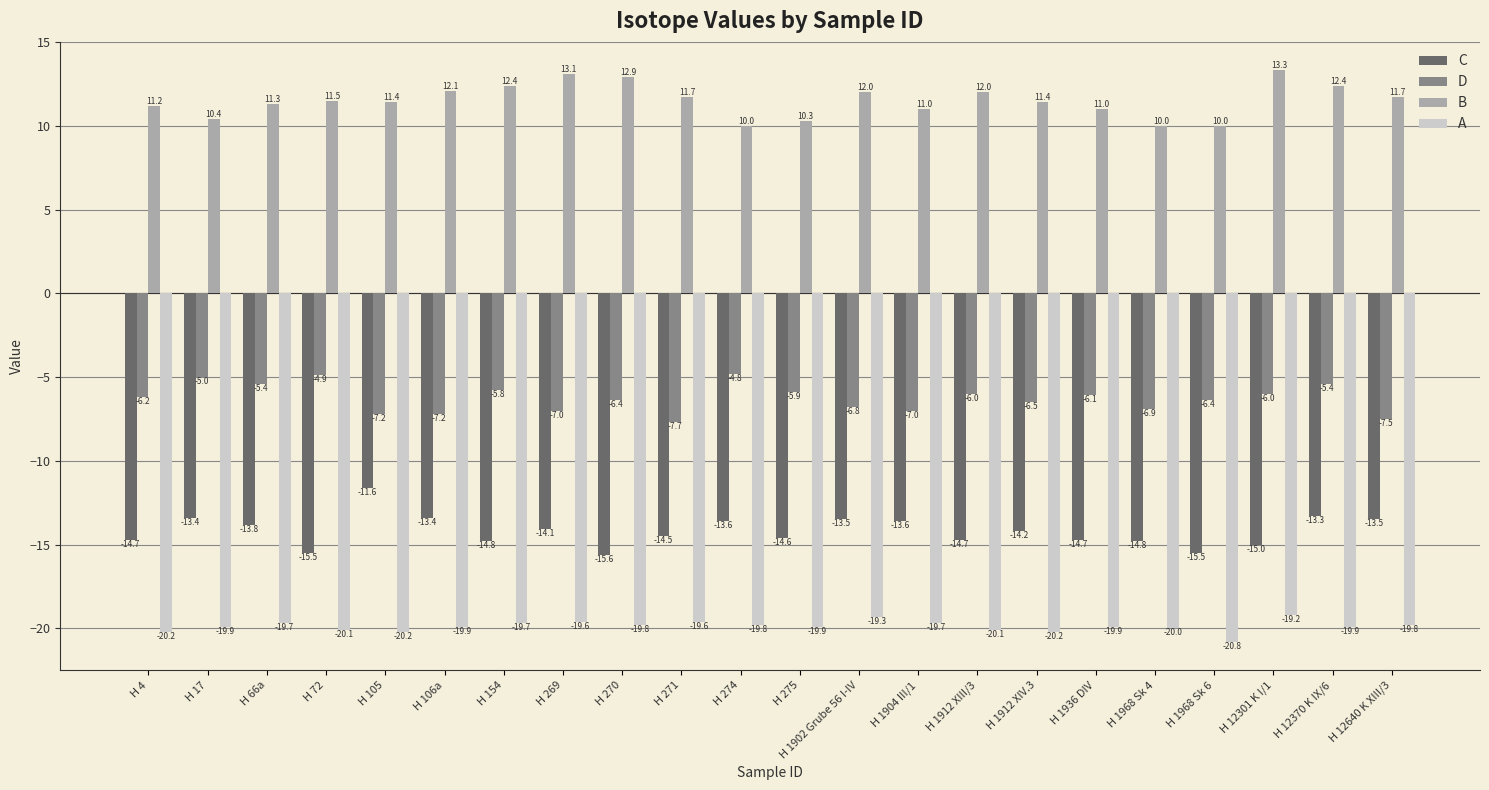

Between H 154 and H 1968 Sk 4, which series saw the biggest shift?

B